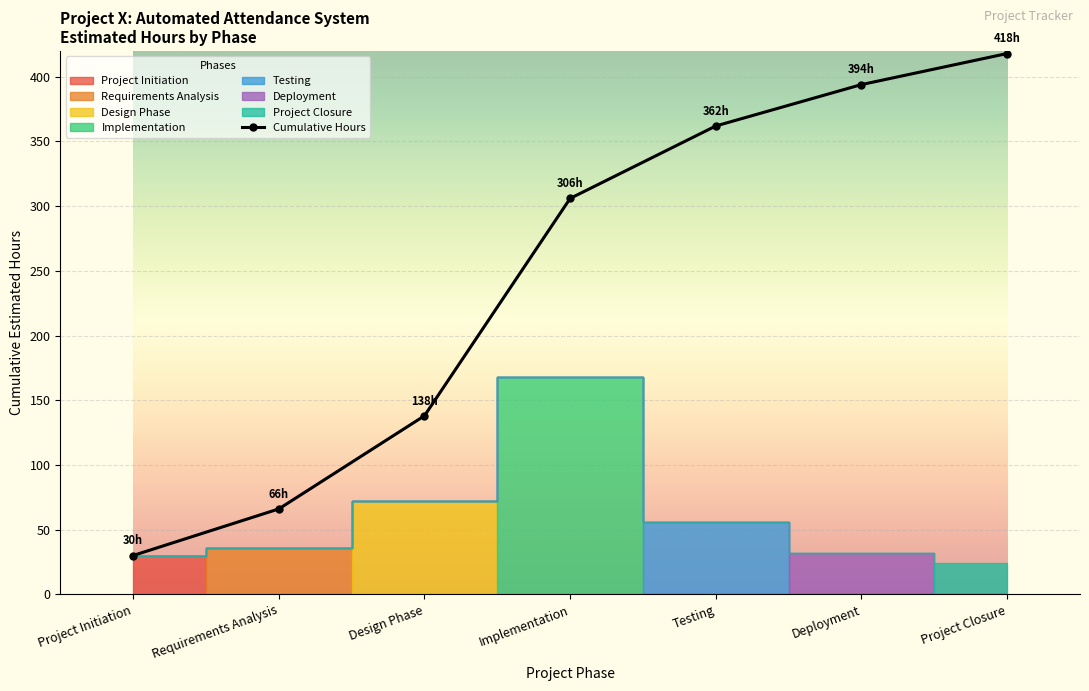

What is the value of the 6th point from the left?

394